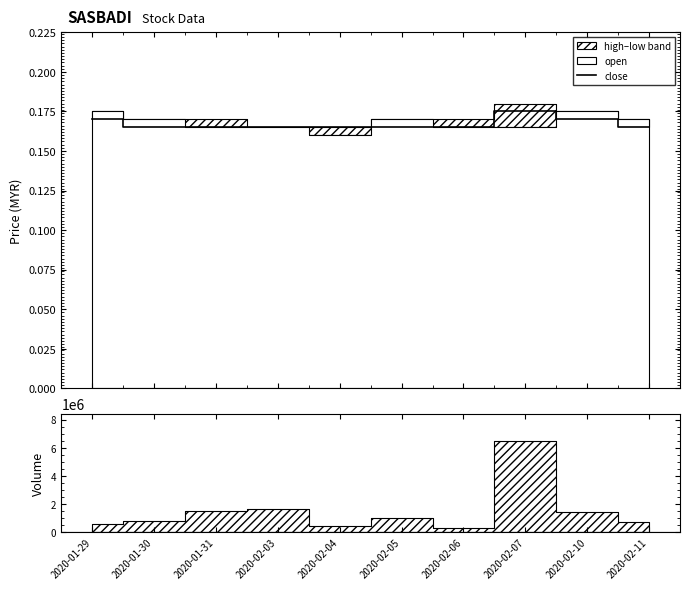

How many data points does each series have?

10